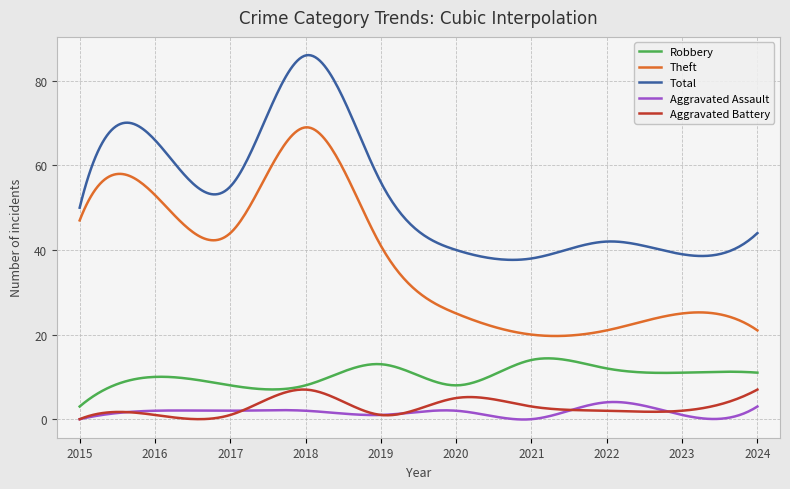

Which series has the largest total across all categories?

Total